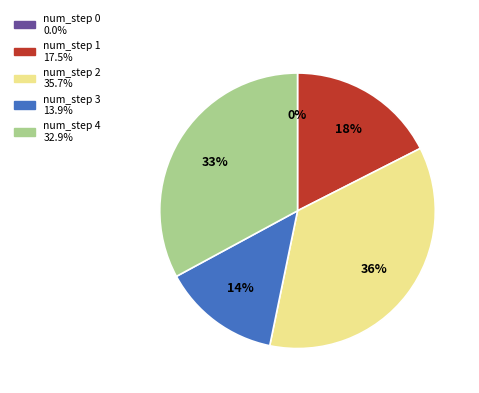

To the nearest percent, what percentage of the pie is num_step 1?

18%